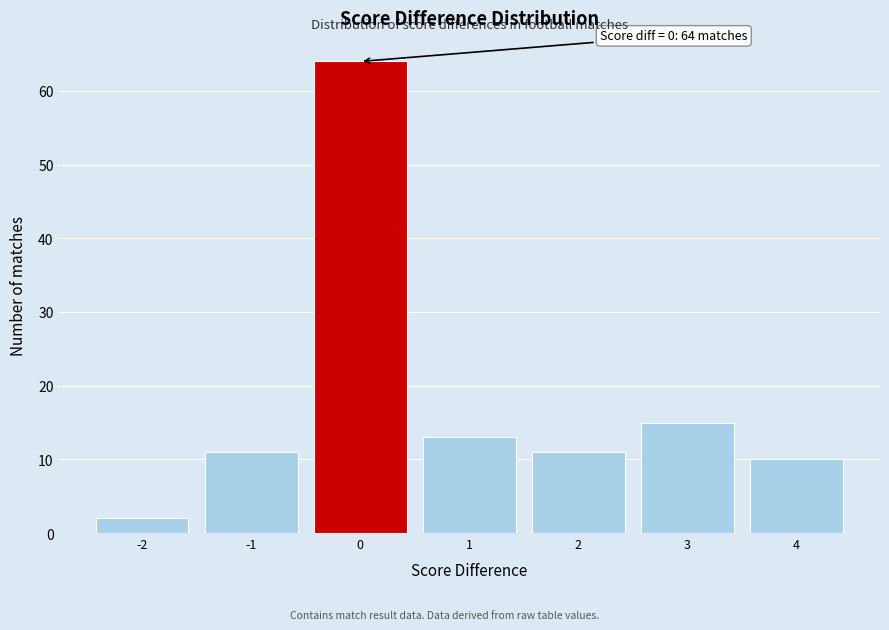

Over which range of the x-axis is the bar tallest?

-0.5 to 0.5